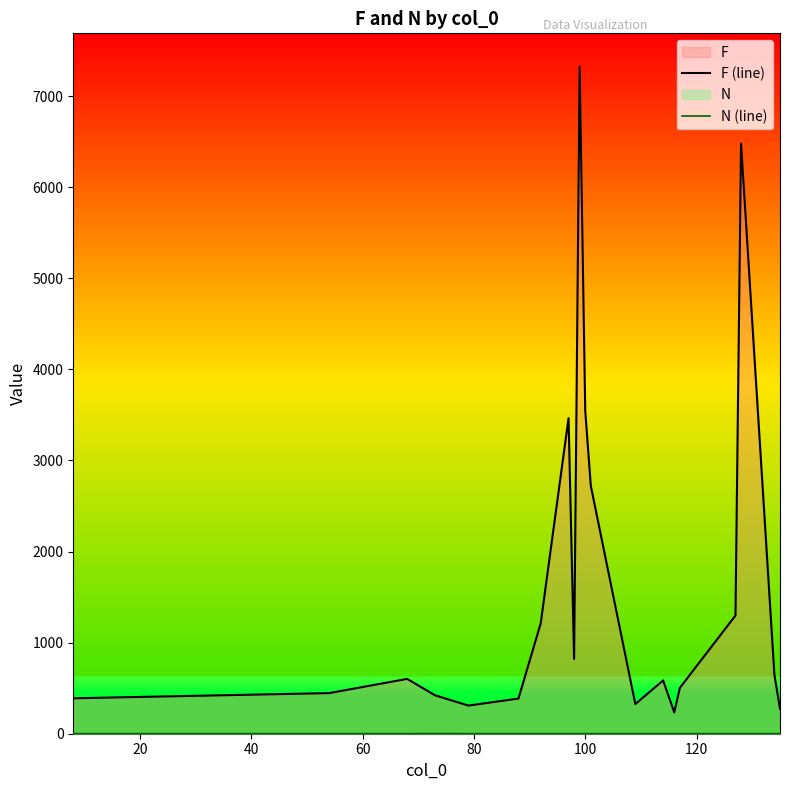

Does the chart display data point markers on the line(s)?

No